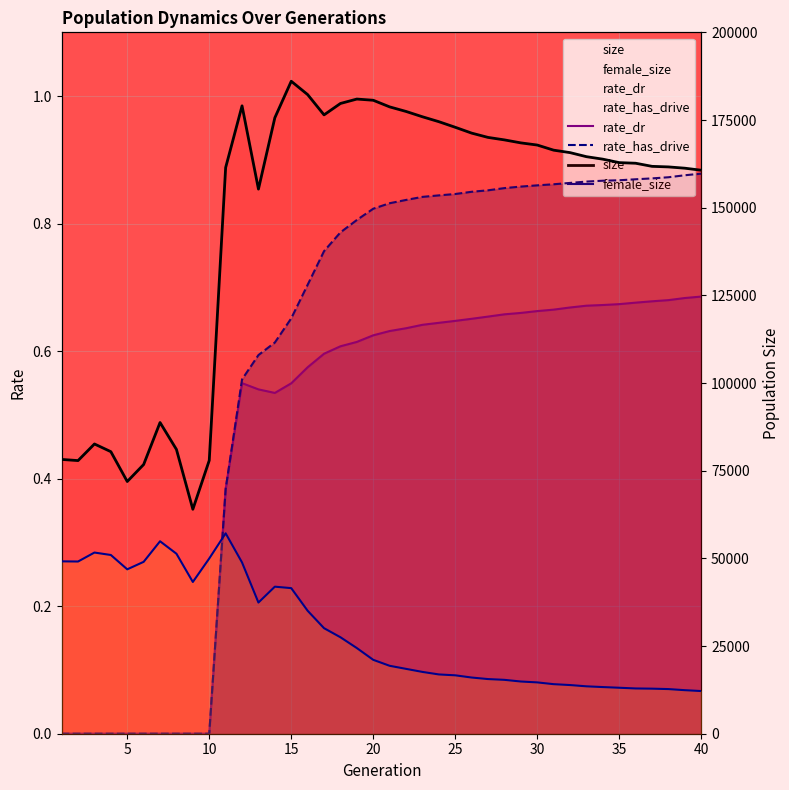

True or false: size and rate_has_drive cross at least once.

False